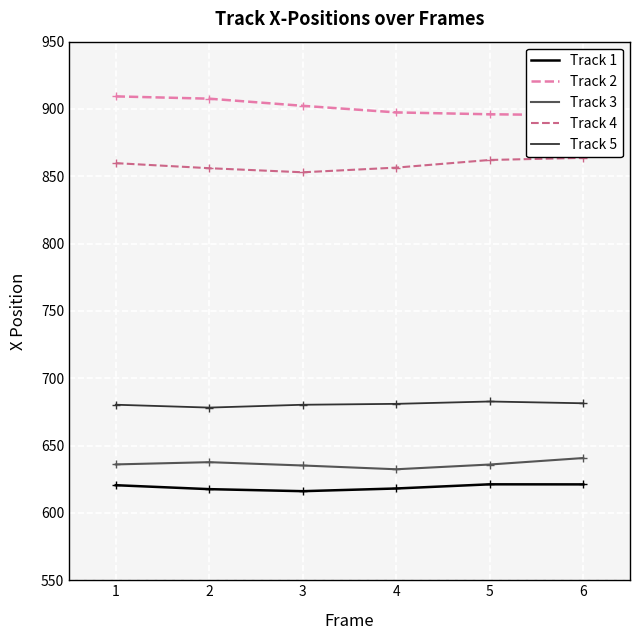

How many data points does each series have?

6